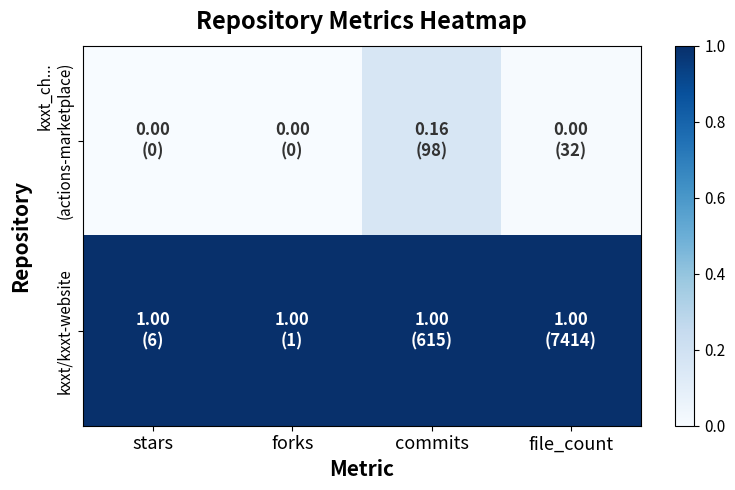

What is the maximum value shown in the chart?

1.0